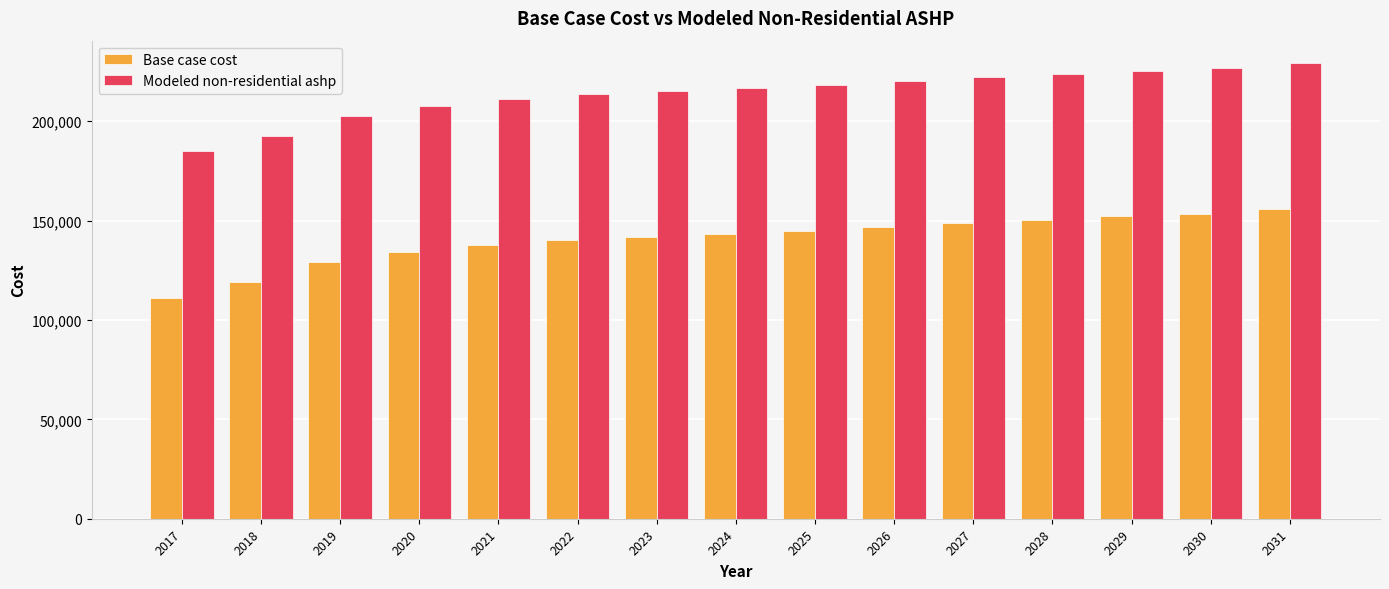

Which series has the largest total across all categories?

Modeled non-residential ashp